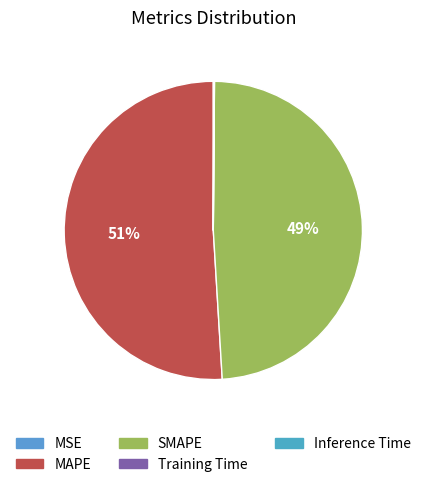

How many segments does this pie chart have?

5